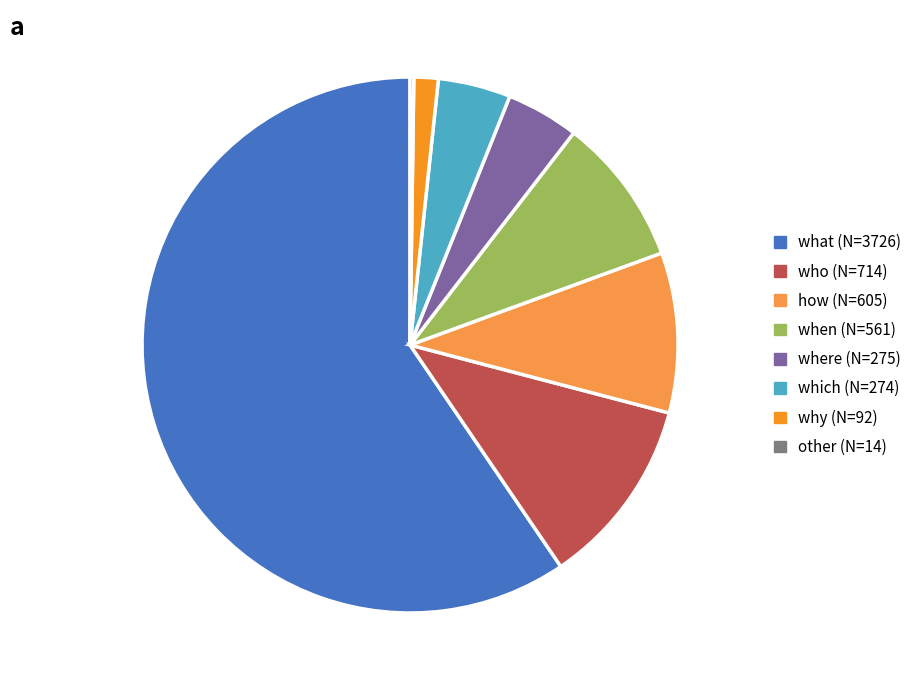

Is the sum of when and what greater than half?

Yes